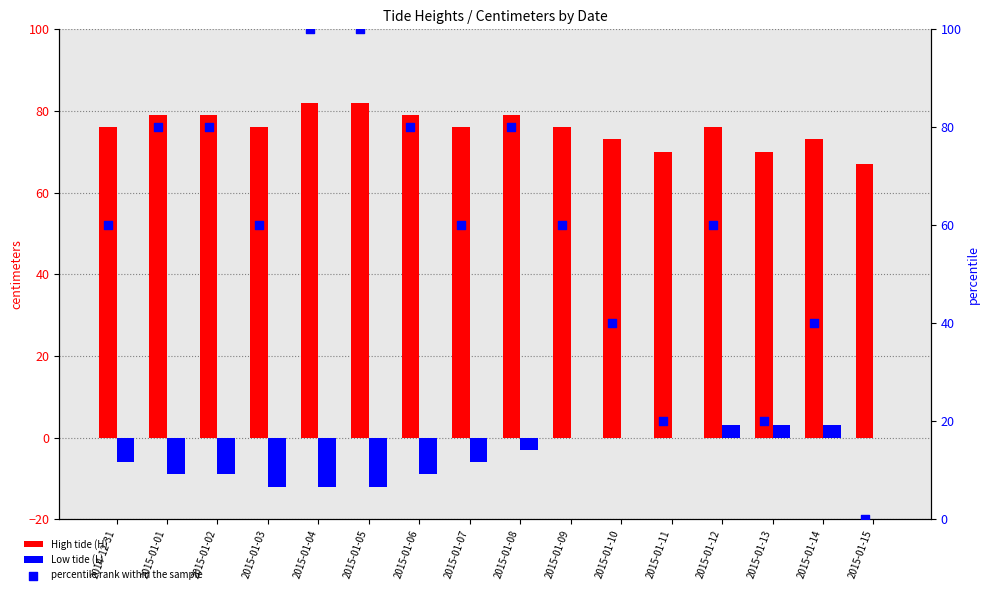

Which series reaches the minimum Y coordinate?

Low tide (L)